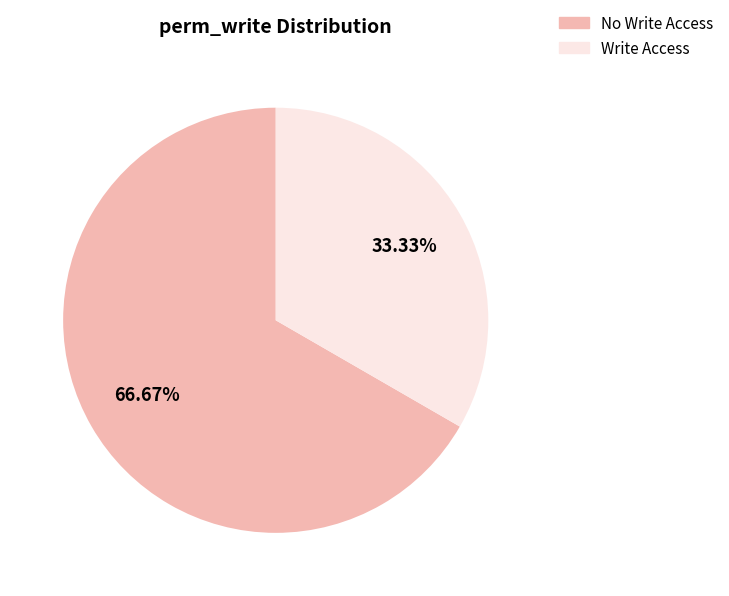

What is the ratio of the value at Write Access to the value at No Write Access?

0.5